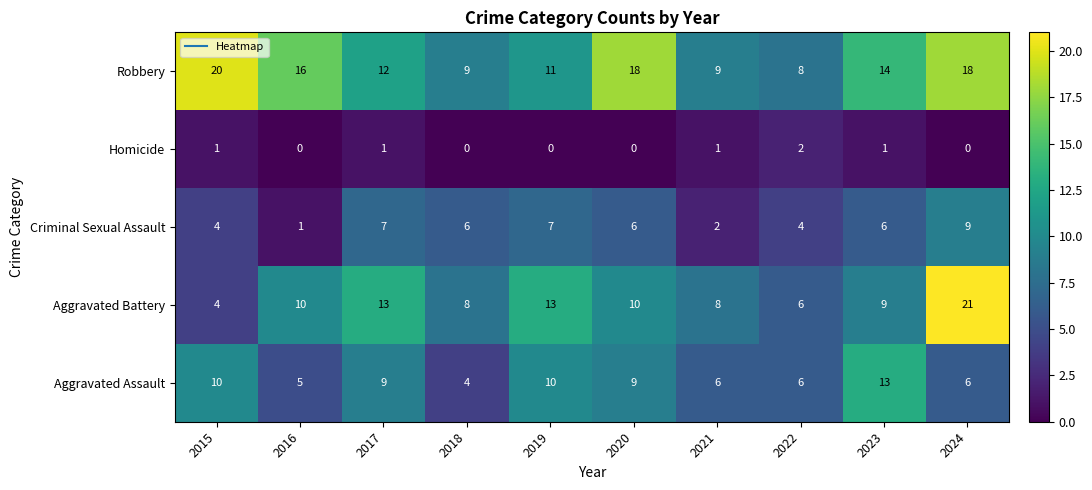

What is the sum of all Robbery values?

135